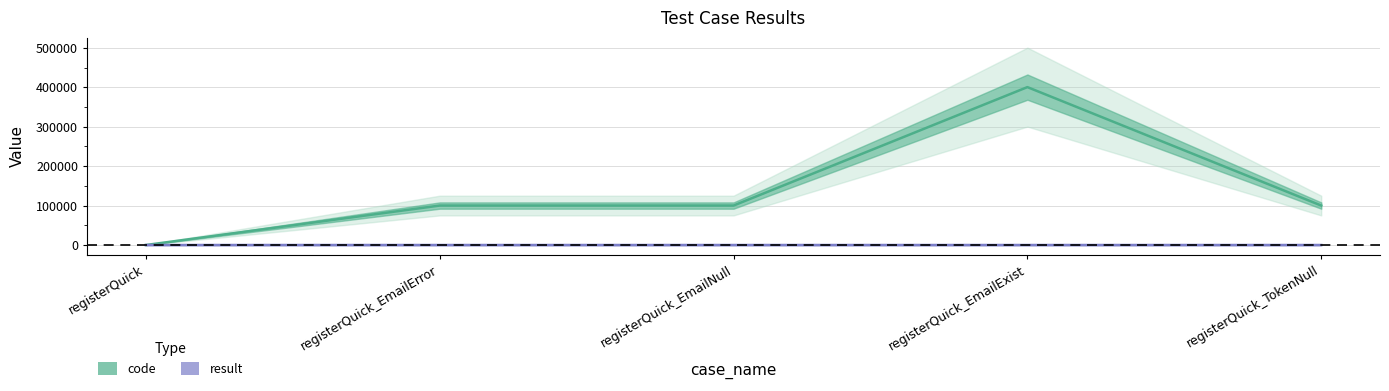

Is this an area chart (filled region under the line)?

No